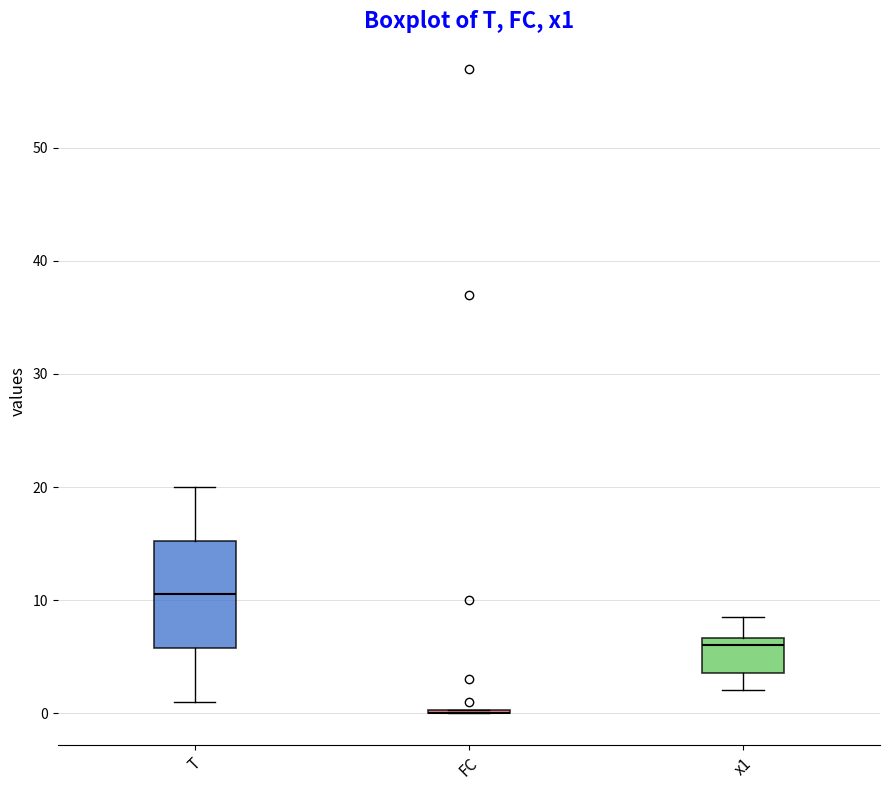

Reading left to right, transcribe this box plot: for each box, give where its median line is, the range the box spans, and where its two whiskers end, as read against the y-axis. The values are not printed on the chart, so give them approximately, as read against the axis.

T: median 11, box 6 to 15, whiskers 1 to 20
FC: box collapsed to a line at 0, whiskers 0 to 0
x1: median 6, box 4 to 7, whiskers 2 to 9